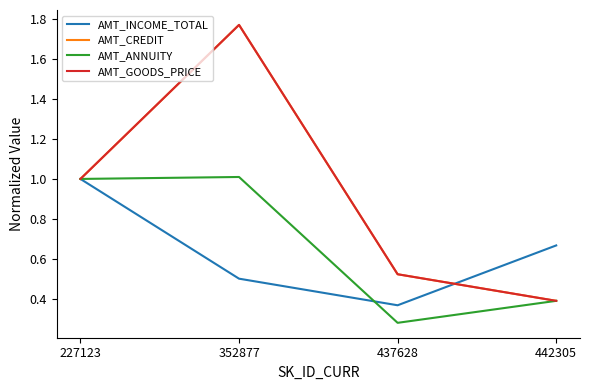

Reading left to right, extract all data points from this chart.

AMT_INCOME_TOTAL: 1.0	0.5	0.4	0.7
AMT_CREDIT: 1.0	1.8	0.5	0.4
AMT_ANNUITY: 1.0	1.0	0.3	0.4
AMT_GOODS_PRICE: 1.0	1.8	0.5	0.4